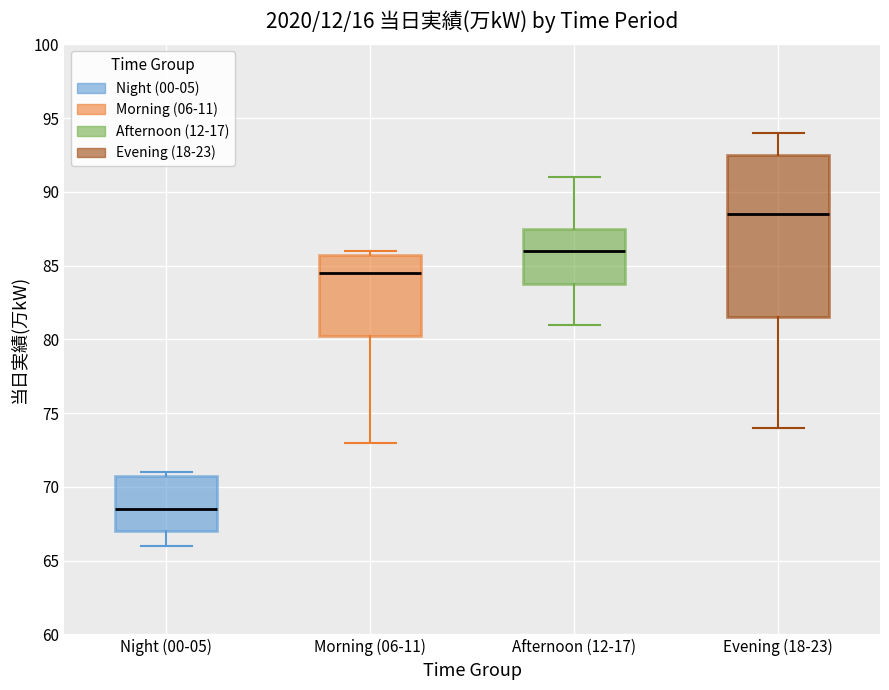

Where does the median line of the box for Afternoon (12-17) sit on the y-axis? The values are not printed on the chart, so give them approximately, as read against the axis.

86.0